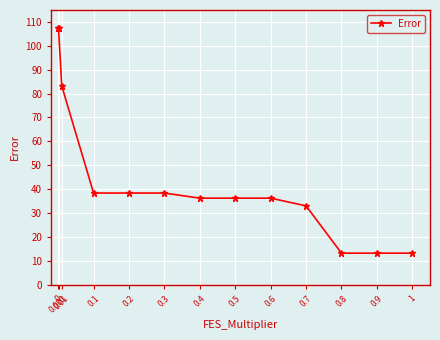

What is the difference between the values at 0.6 and 0.8?

23.0